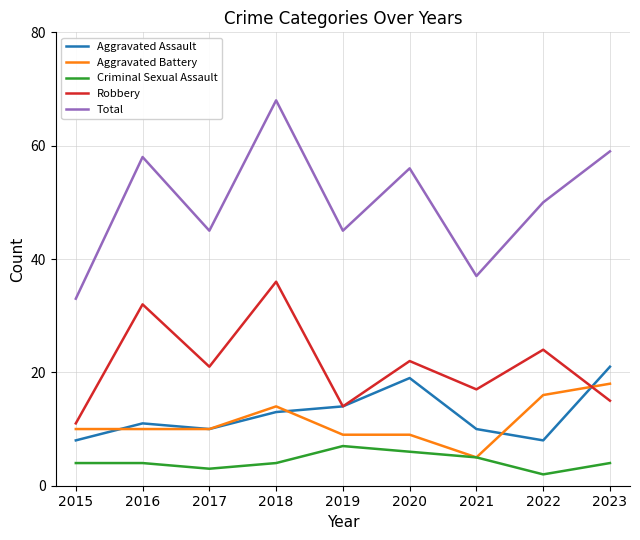

Between 2020 and 2021, which series saw the biggest shift?

Total